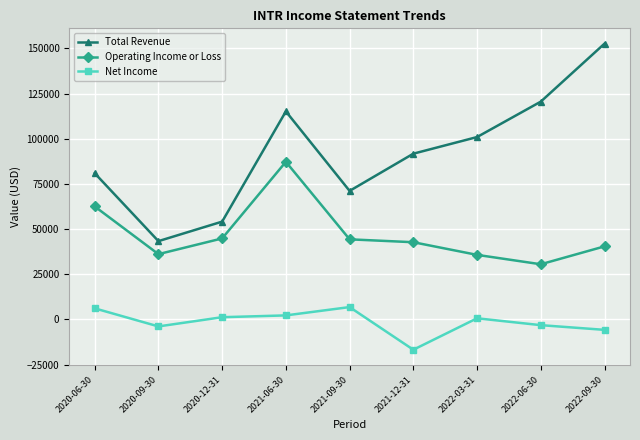

Does the chart display data point markers on the line(s)?

Yes